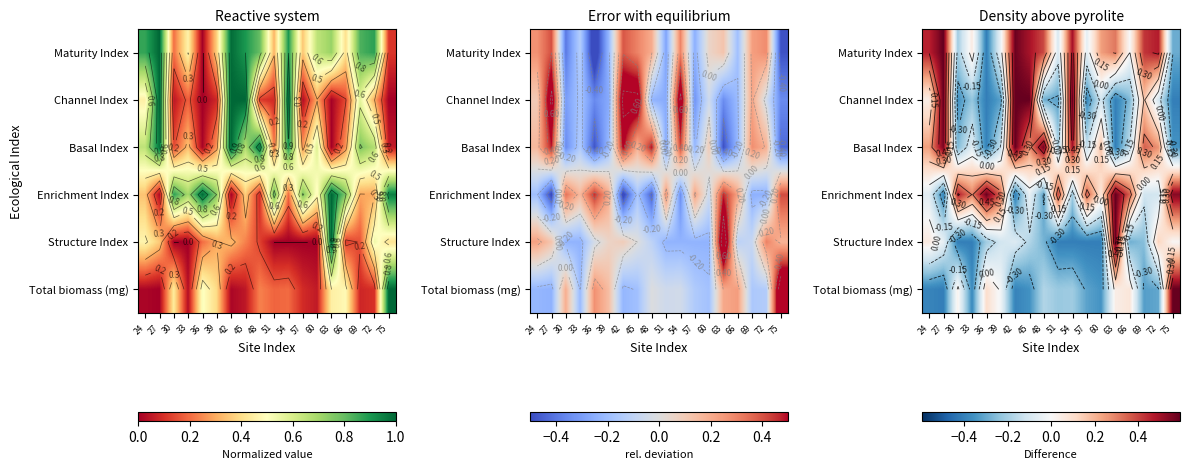

Which series changed the most between 39 and 51?

Structure Index